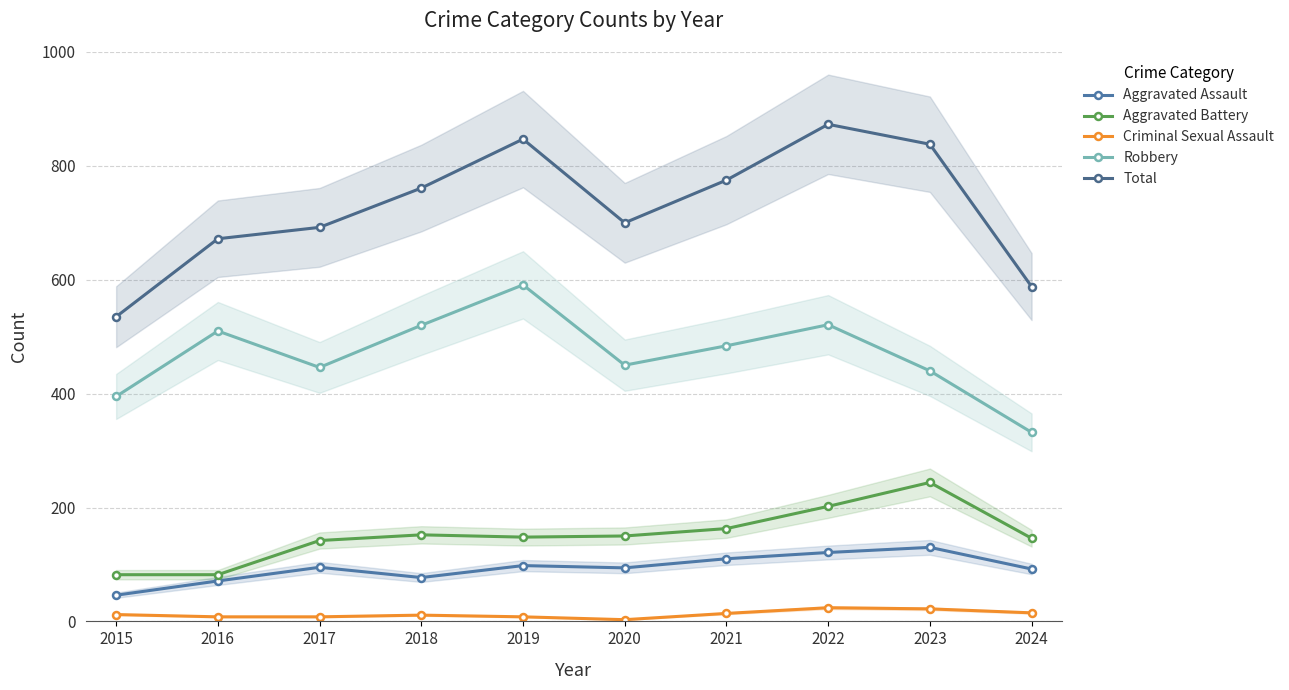

At which category is the sum across all series the highest?

2022